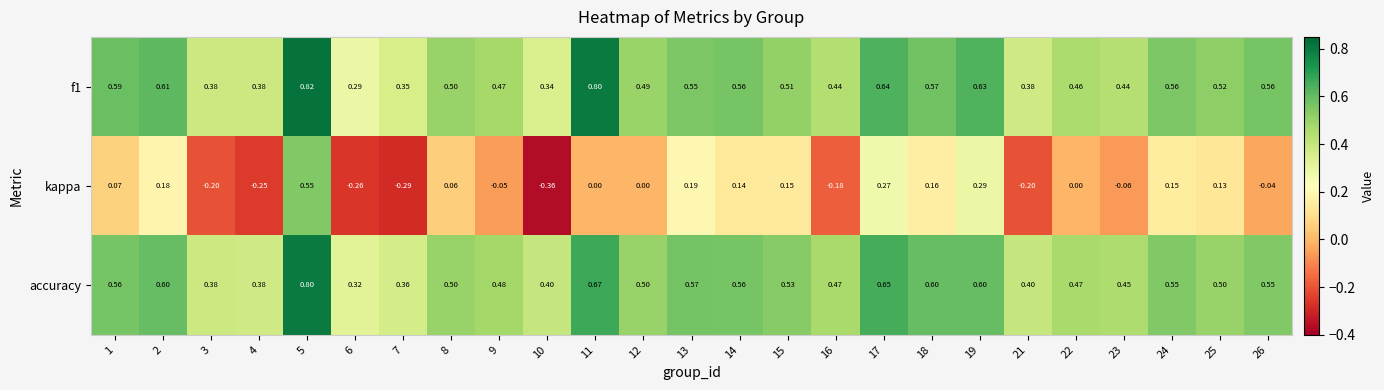

Which series changed the most between 1 and 11?

f1